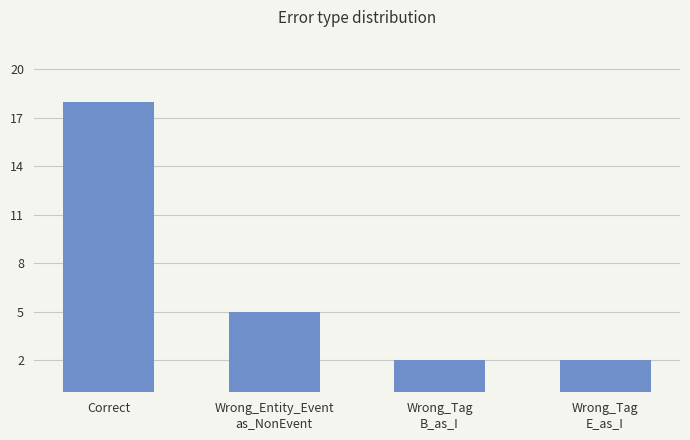

Reading right to left, extract all data points from this chart.

2	2	5	18